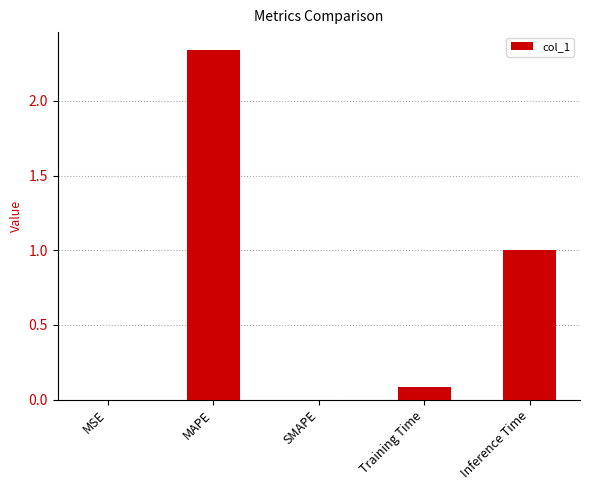

What is the change in value from MAPE to Inference Time?

-1.3